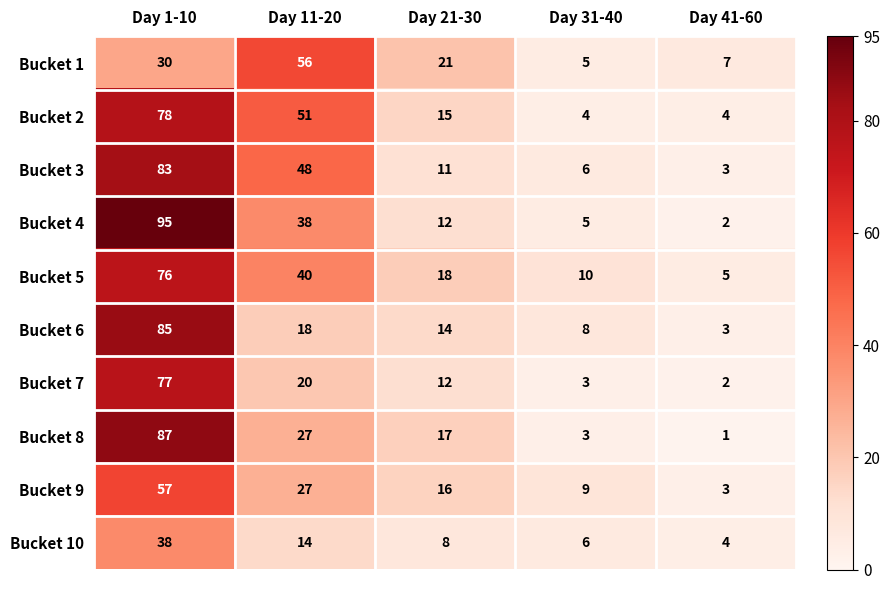

What is the minimum value shown in the chart?

1